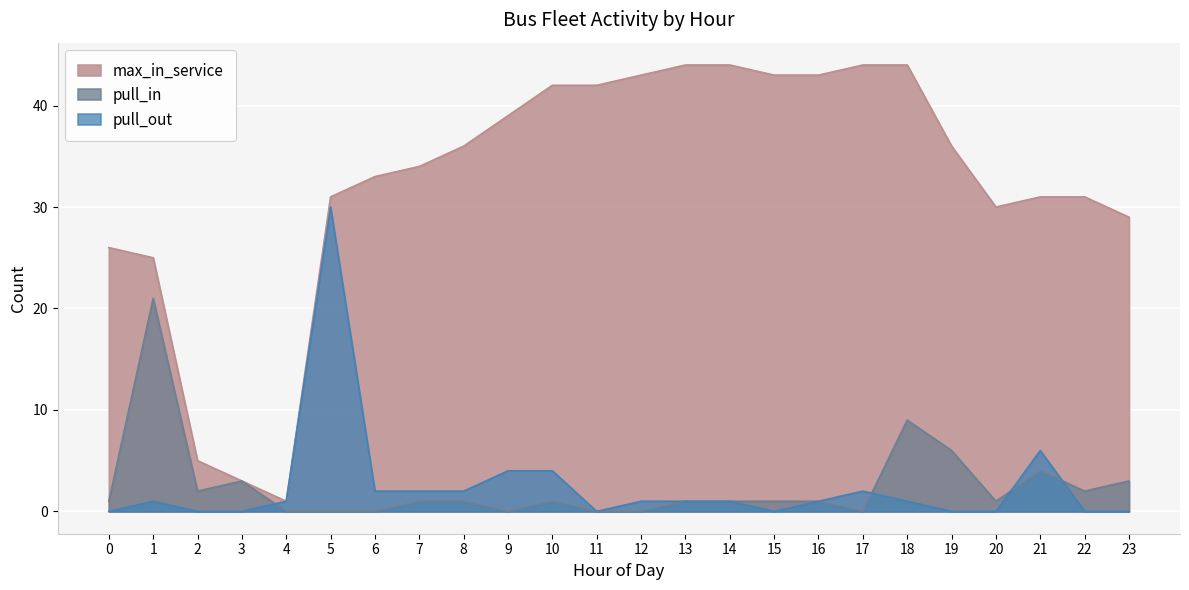

The max_in_service series shows 20 at 23. True or false?

False